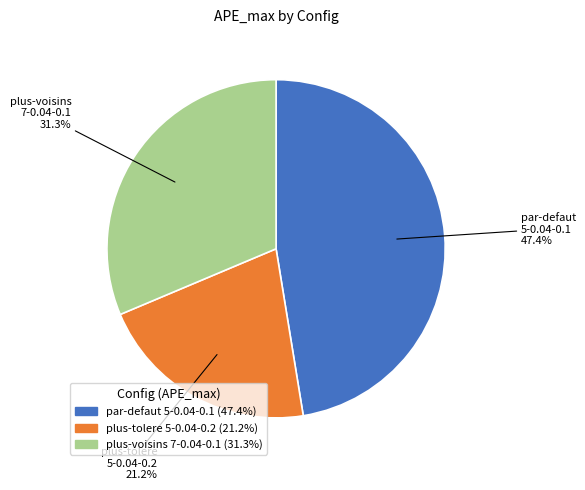

Is there a majority slice in this chart?

No